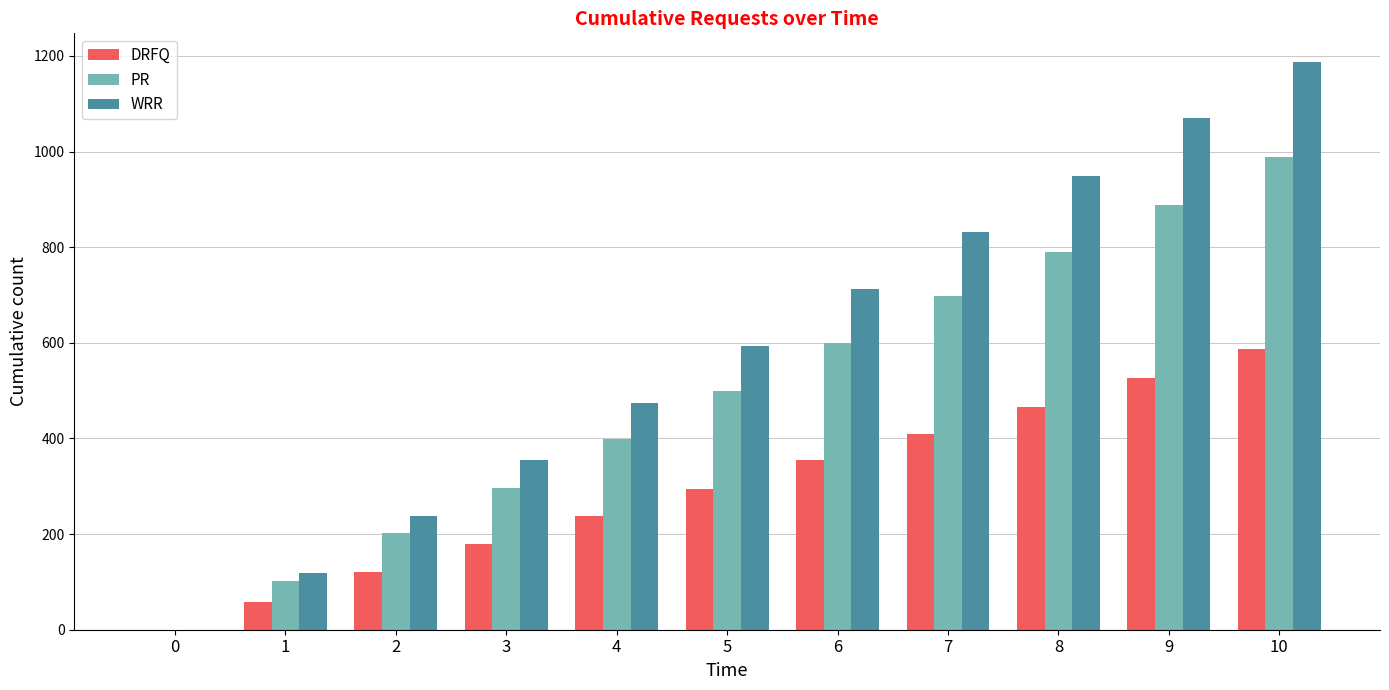

At which category is the sum across all series the highest?

10